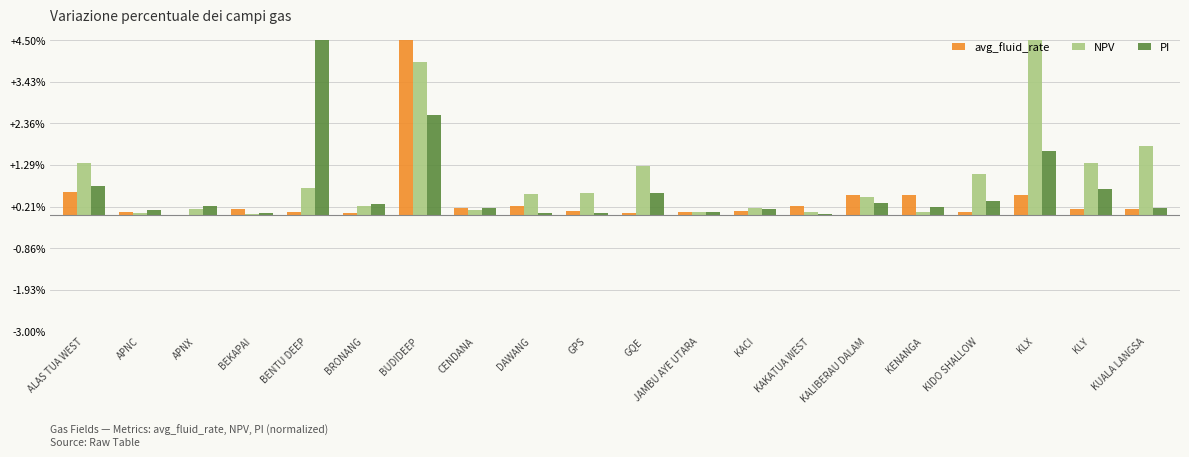

Is it true that NPV equals 1.5 at KIDO SHALLOW?

False